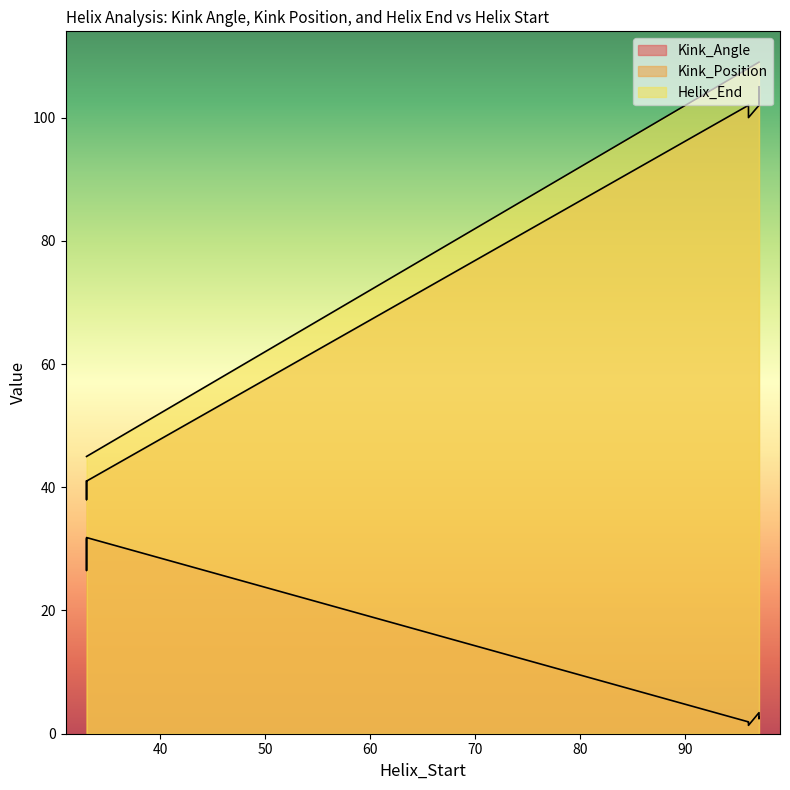

Is the value of Helix_End at 33 greater than the value of Kink_Position at 96?

No